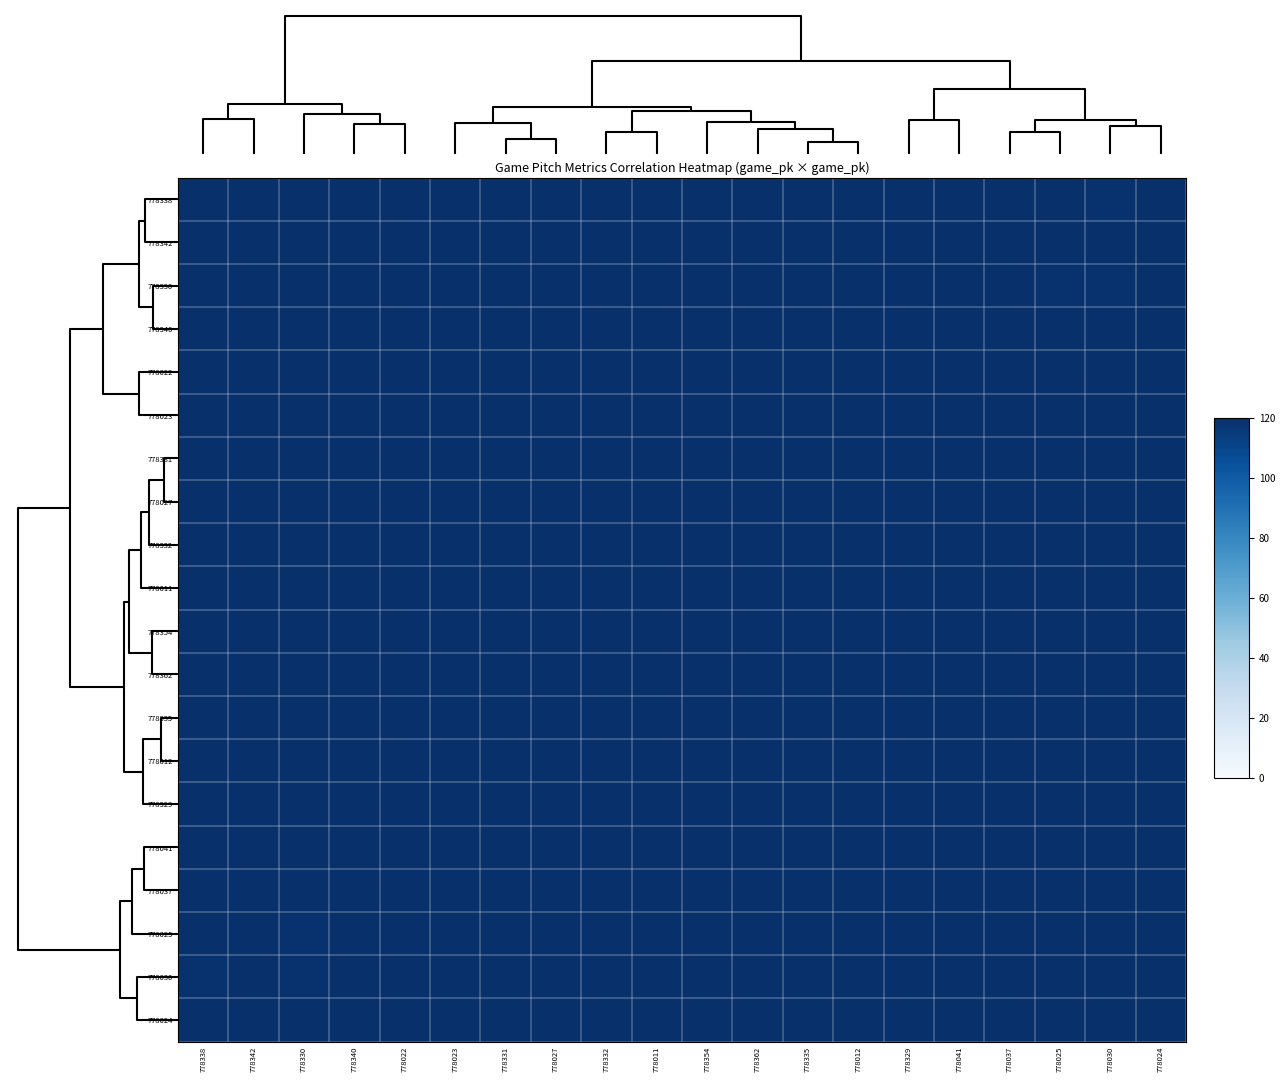

What is the greatest value displayed?

120.0